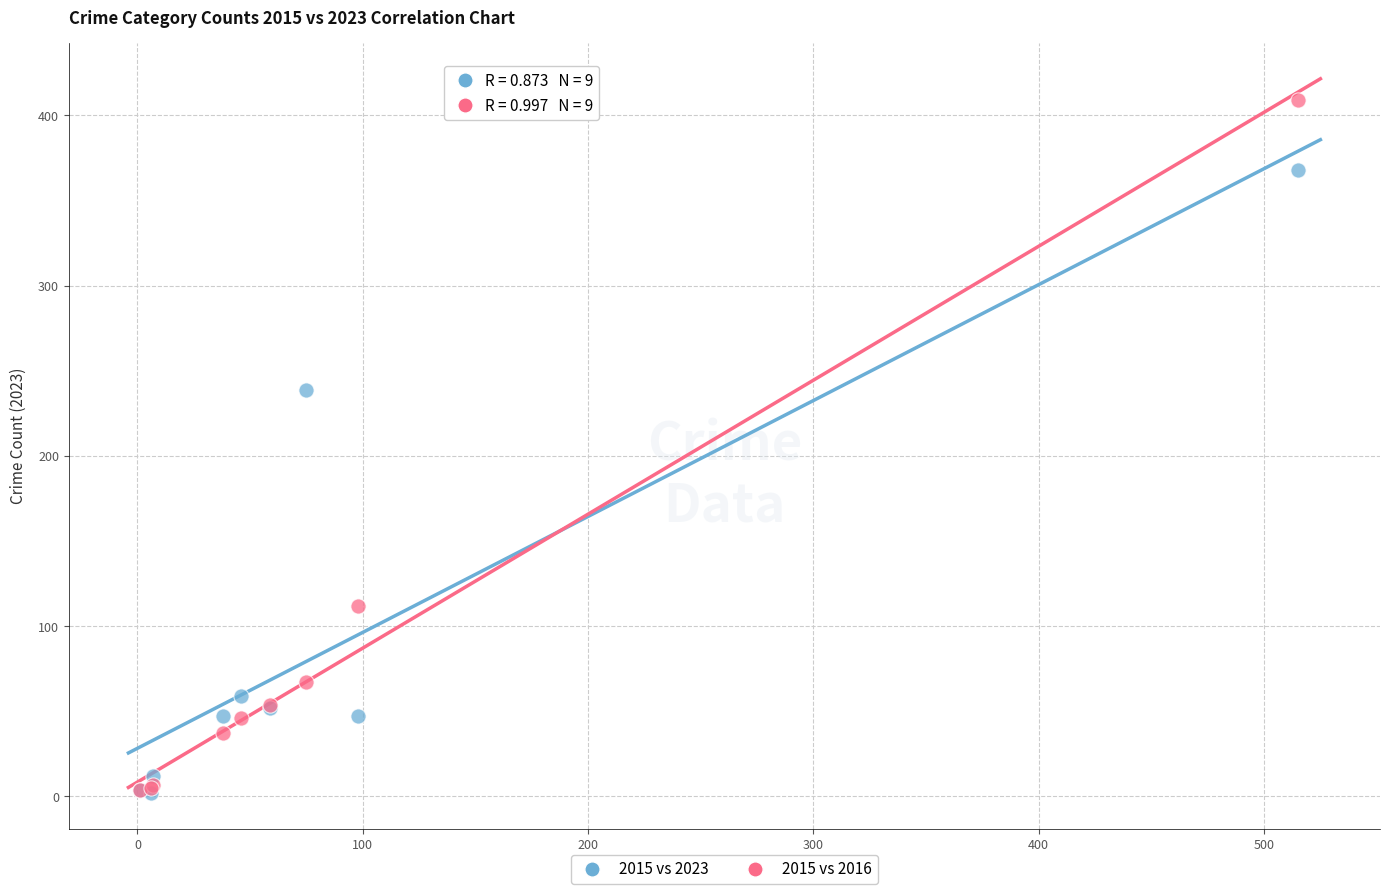

What are all the series names shown in the legend?

2015 vs 2023, 2015 vs 2016